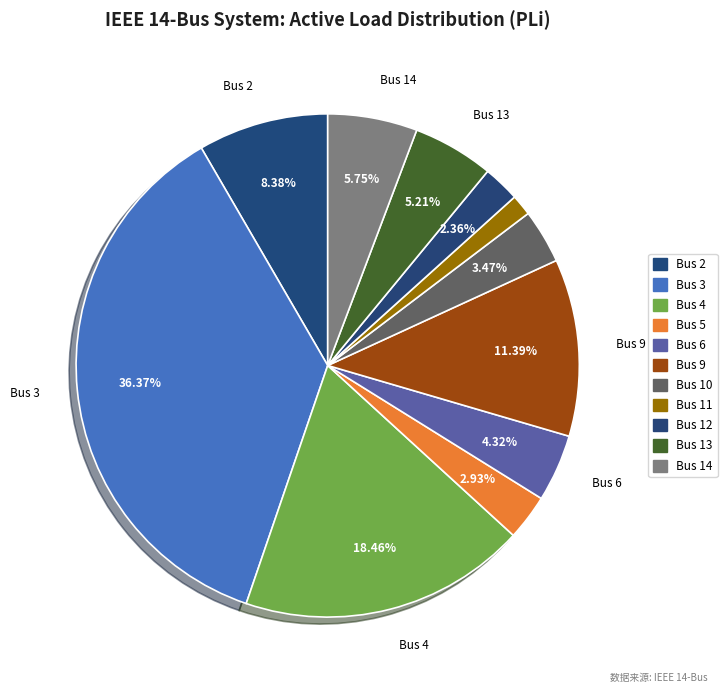

How many segments does this pie chart have?

11